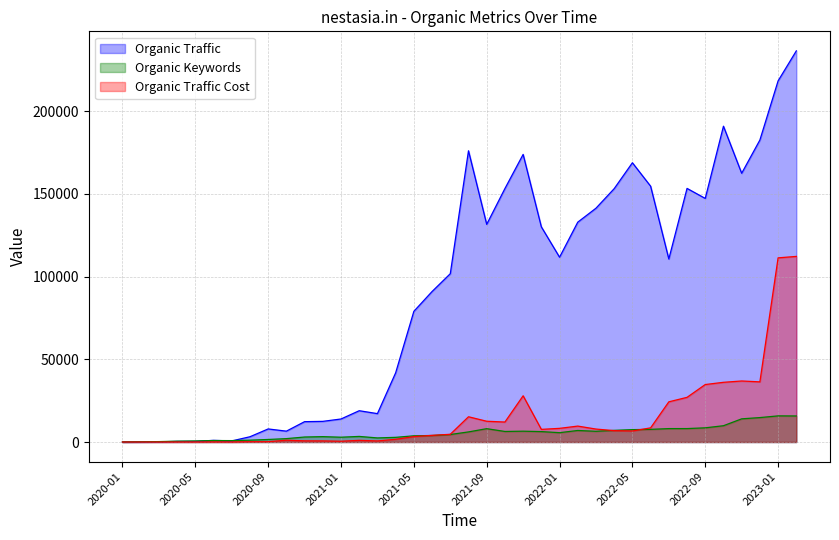

At 2022-04, list the series in order from smallest to largest.

Organic Traffic Cost, Organic Keywords, Organic Traffic